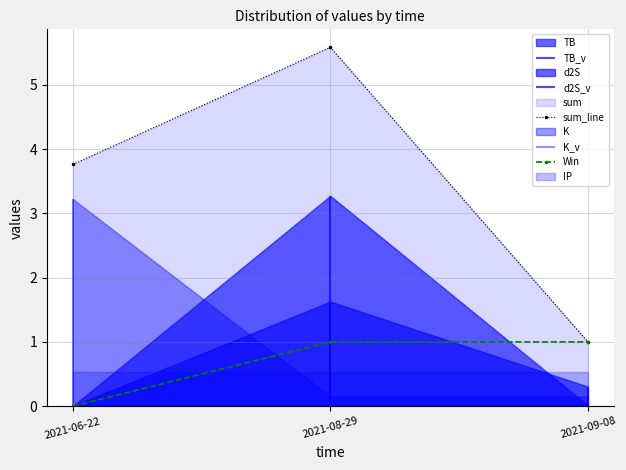

What is the value of the sum_line point at the 3rd from the left?

1.0